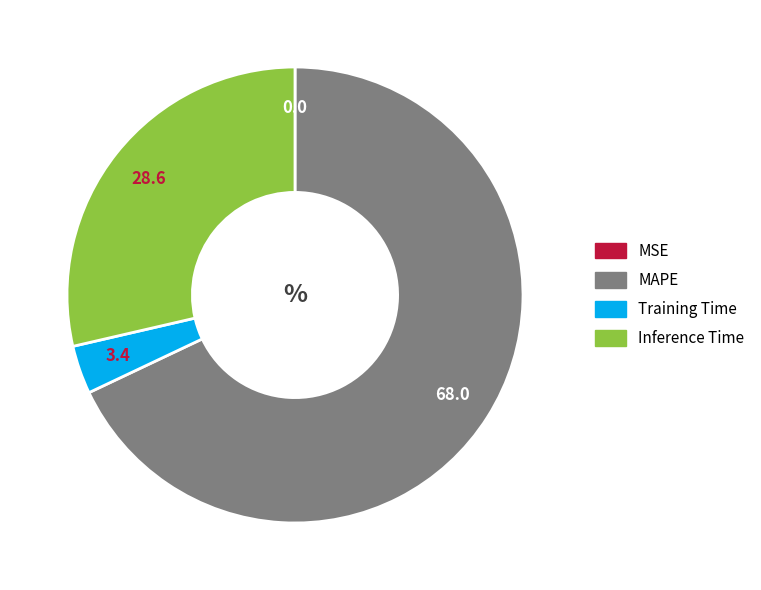

Which slice is the largest?

MAPE